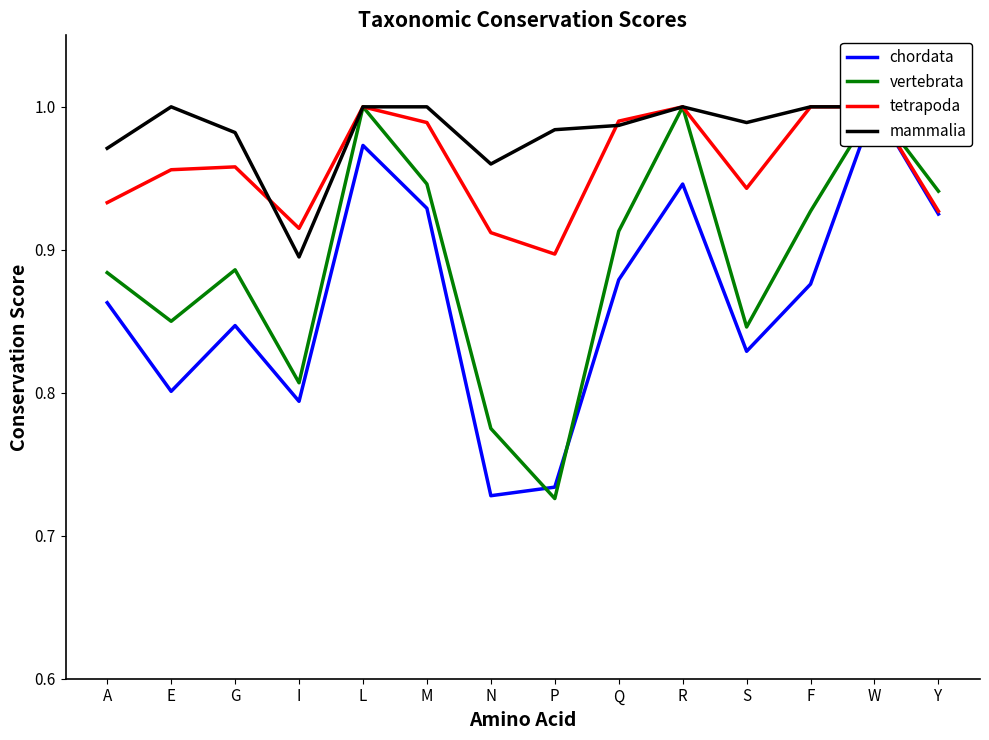

At which category is the sum across all series the highest?

W